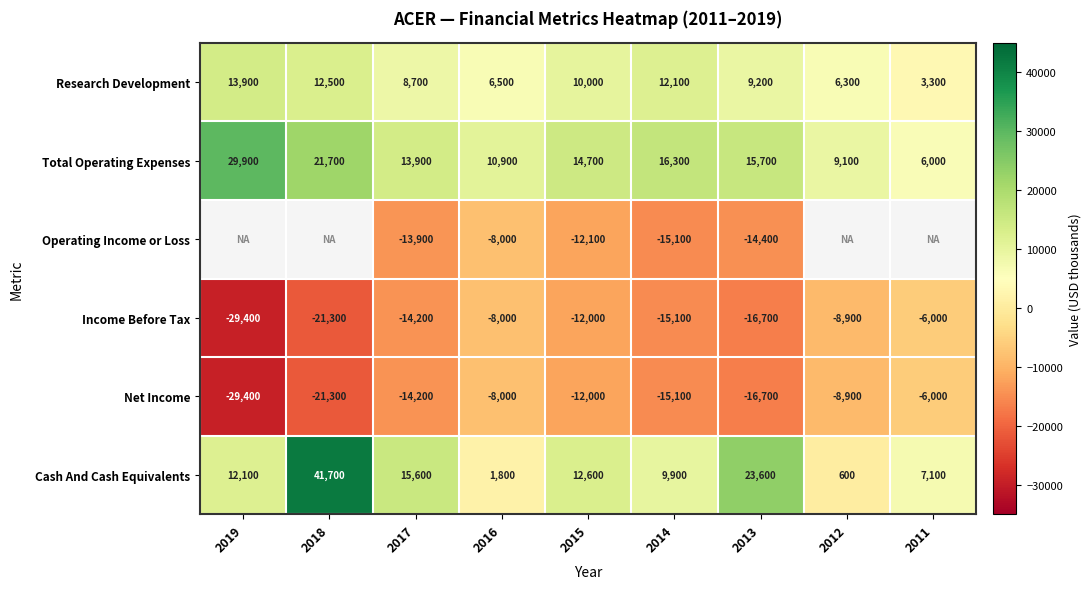

List the labels in order of Net Income value, smallest first.

2019, 2018, 2013, 2014, 2017, 2015, 2012, 2016, 2011